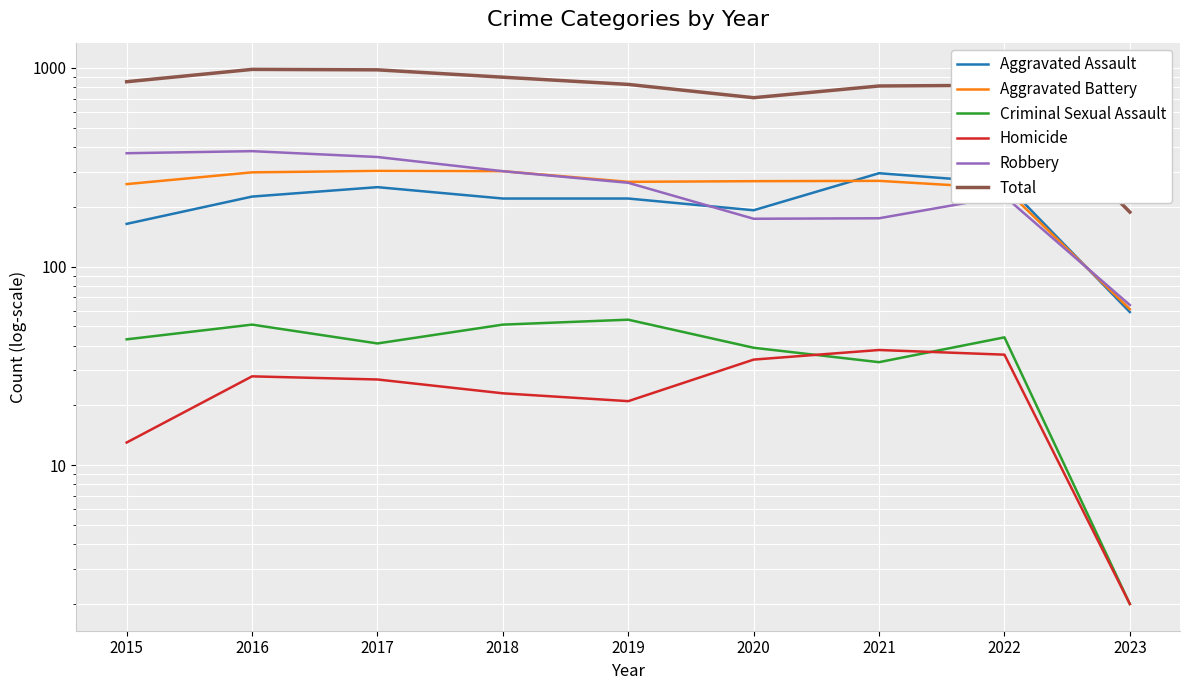

What is the approximate value of Criminal Sexual Assault at 2017, to the nearest 10?

40